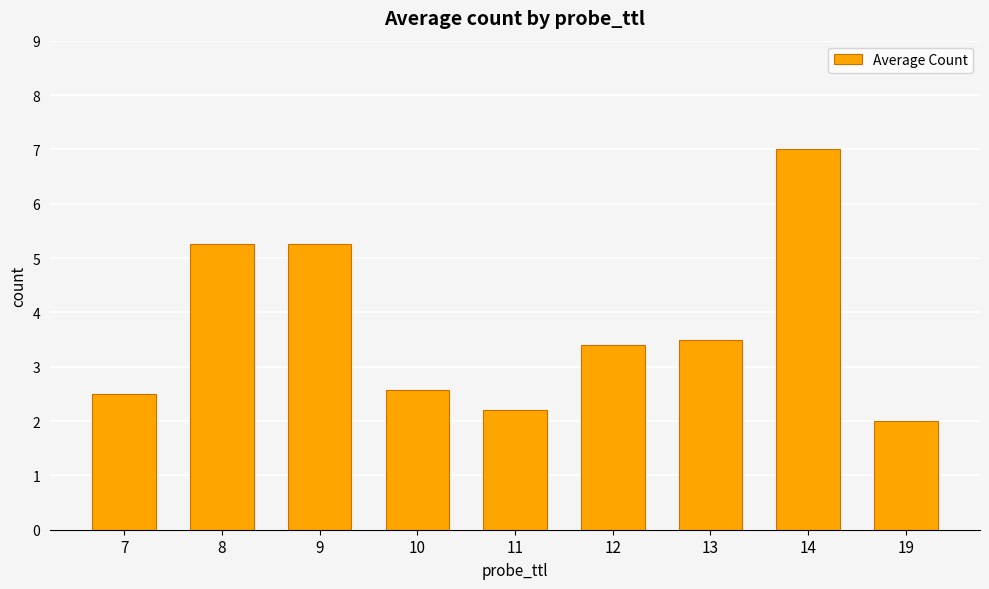

Read the value at 10.

2.6